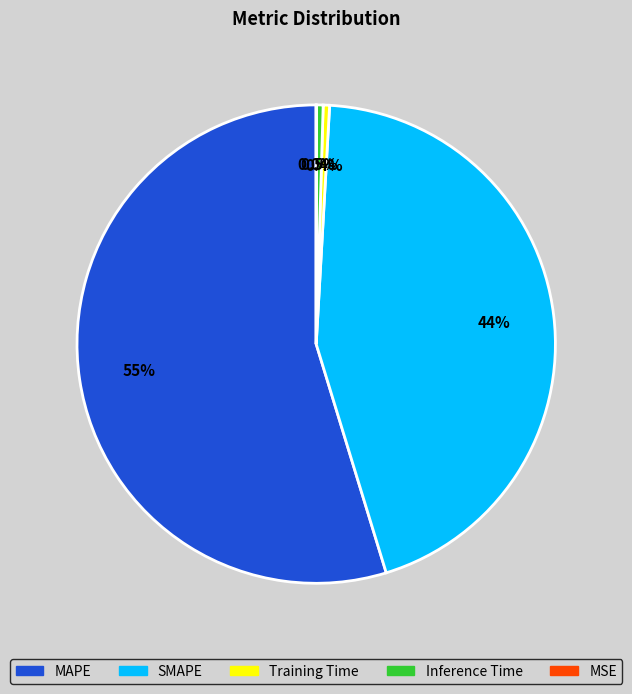

Is the sum of MAPE and Training Time greater than half?

Yes